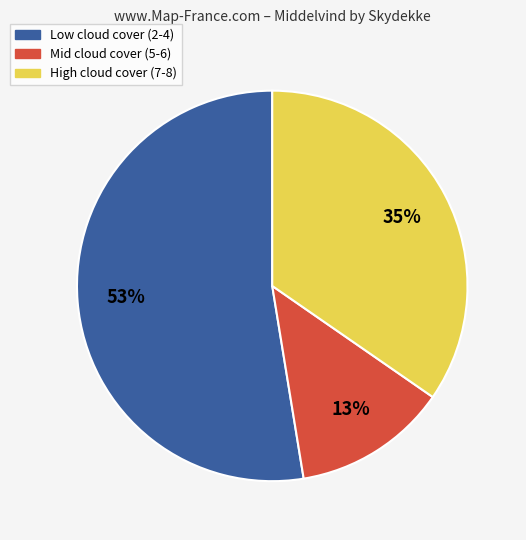

To the nearest percent, what is the average slice percentage?

33%